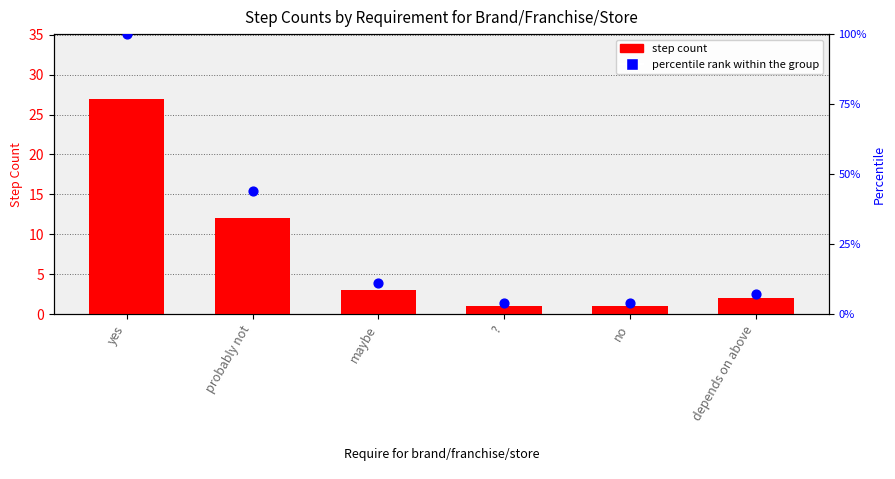

Which series has the widest spread of Y values?

percentile rank within the group